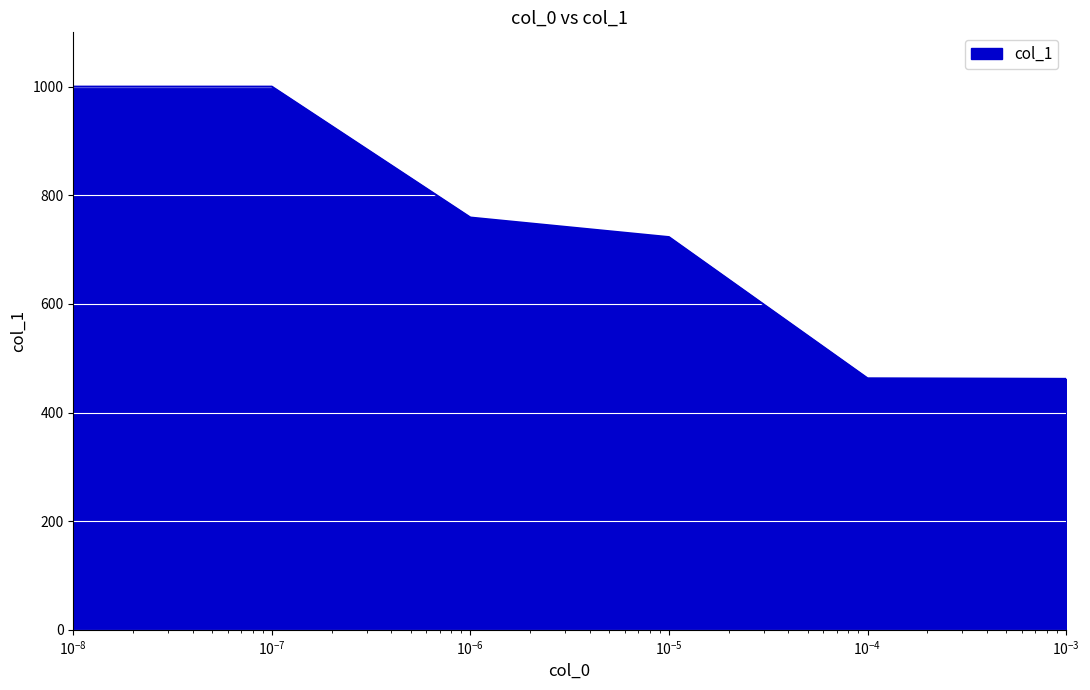

What is the difference between the maximum and minimum values?

538